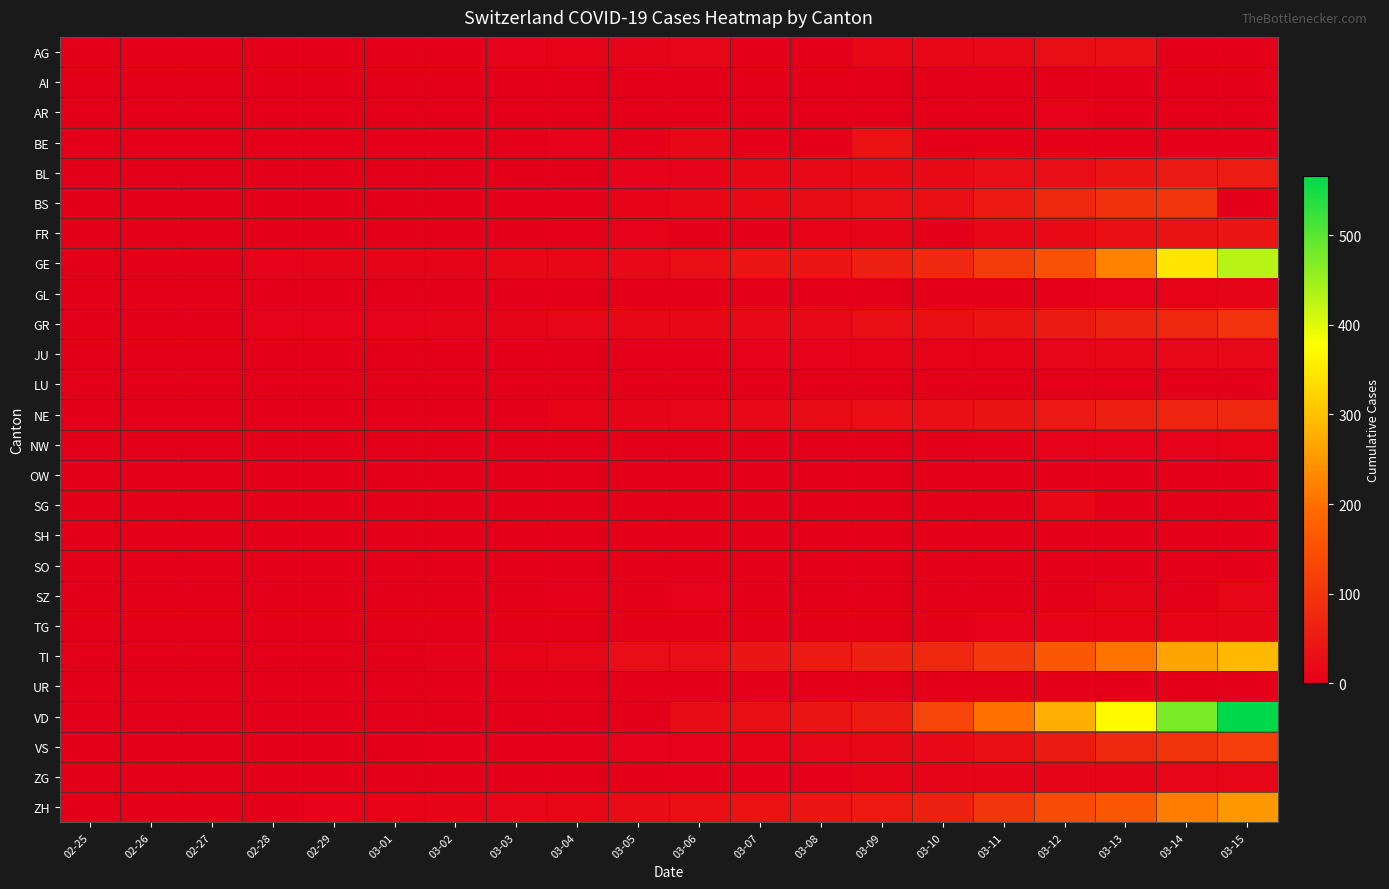

Between 03-13 and 03-12, which is larger?

03-13